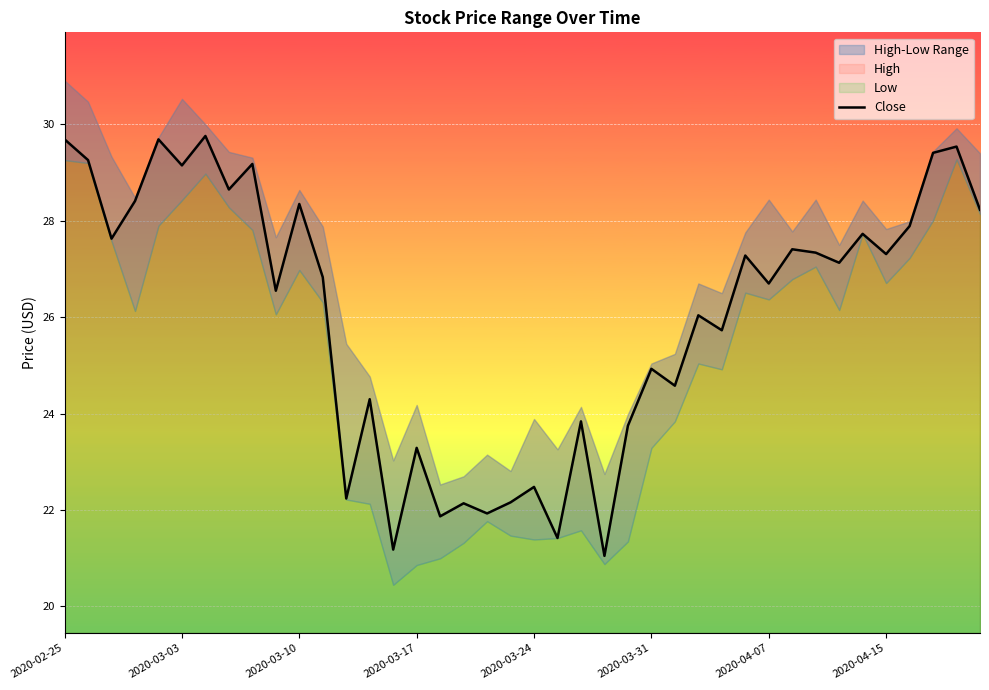

The Close series shows 27.3 at 2020-04-15. True or false?

True